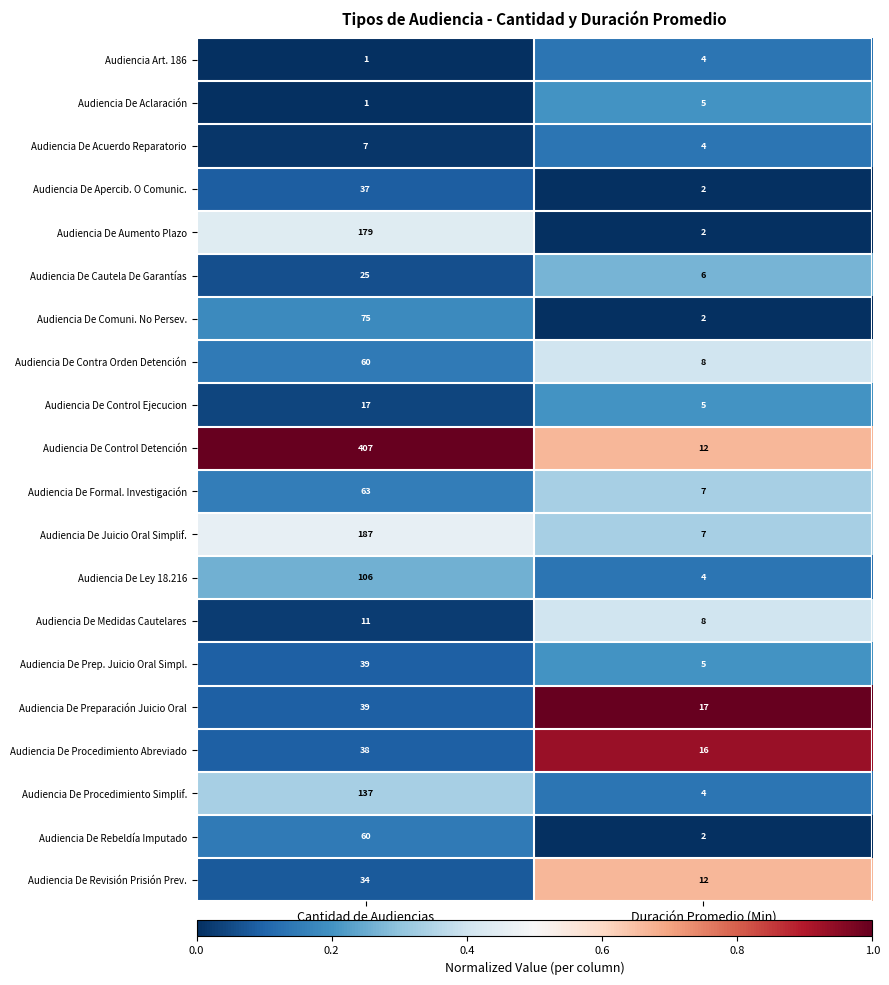

What is the maximum value shown in the chart?

407